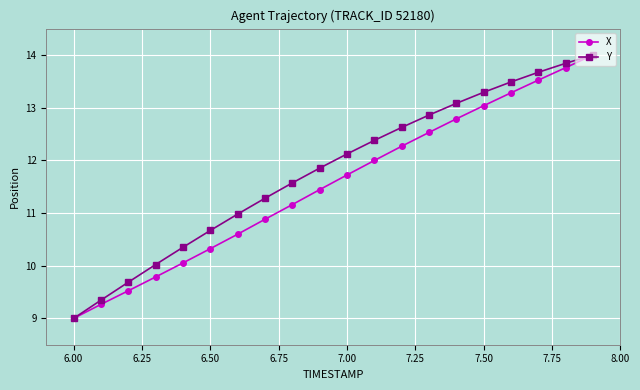

What is the minimum value for Y?

9.0